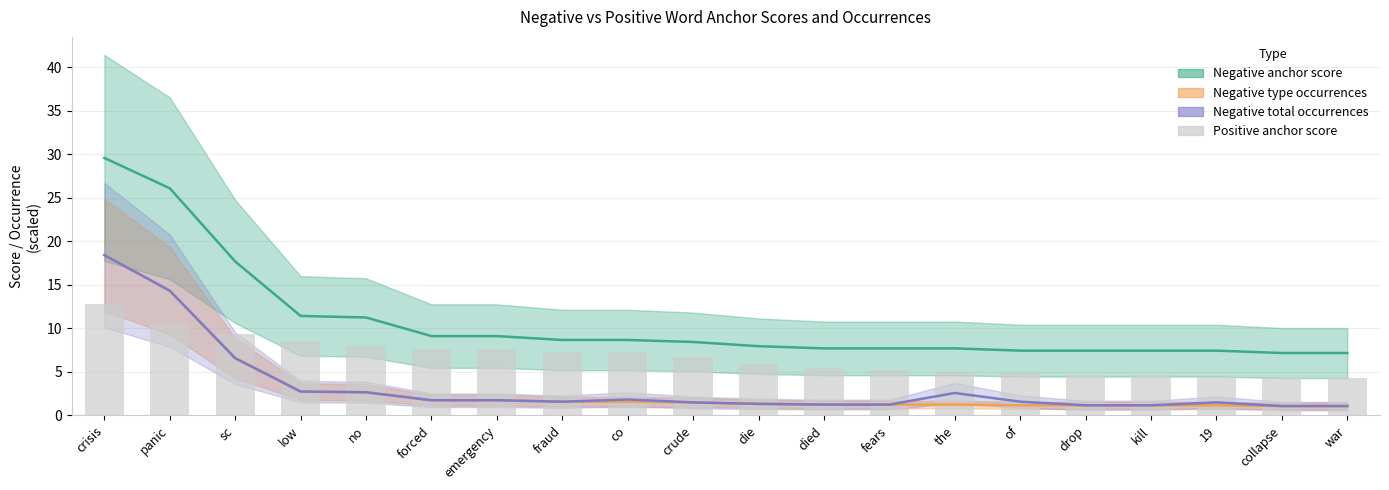

Rank the categories by value from lowest to highest.

war, collapse, 19, kill, drop, of, the, fears, died, die, crude, co, fraud, forced, emergency, no, low, sc, panic, crisis